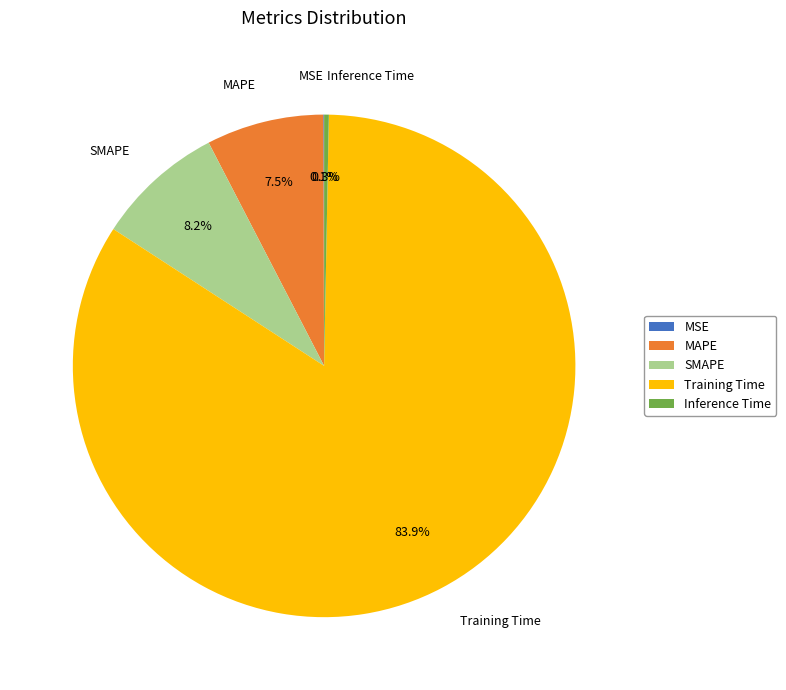

Is there a majority slice in this chart?

Yes